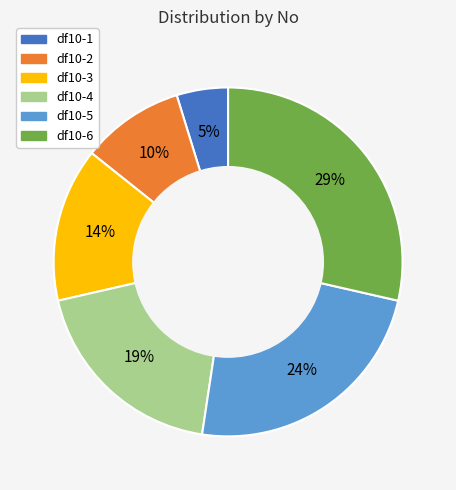

Is it true that df10-6 is 35% of the pie?

False